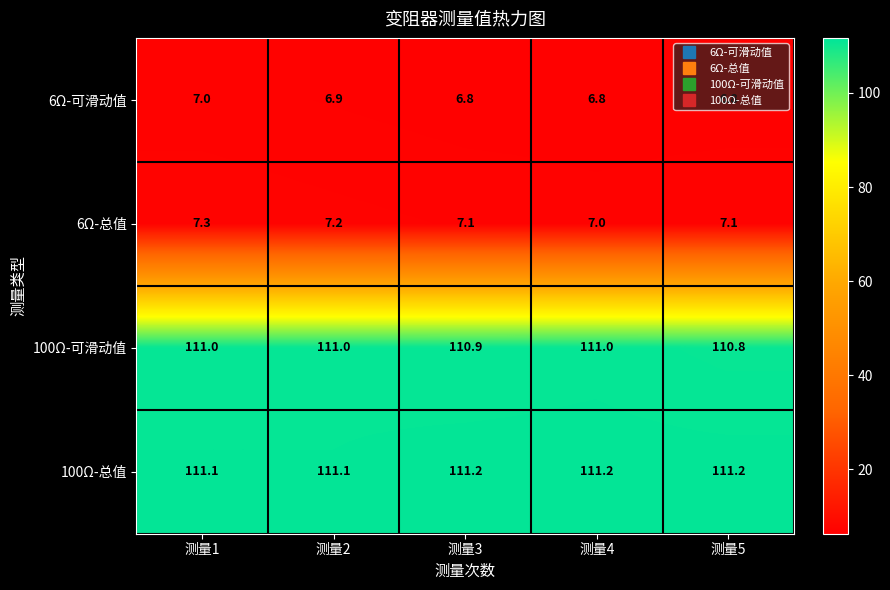

What is the average value of the 100Ω-总值 series?

111.2